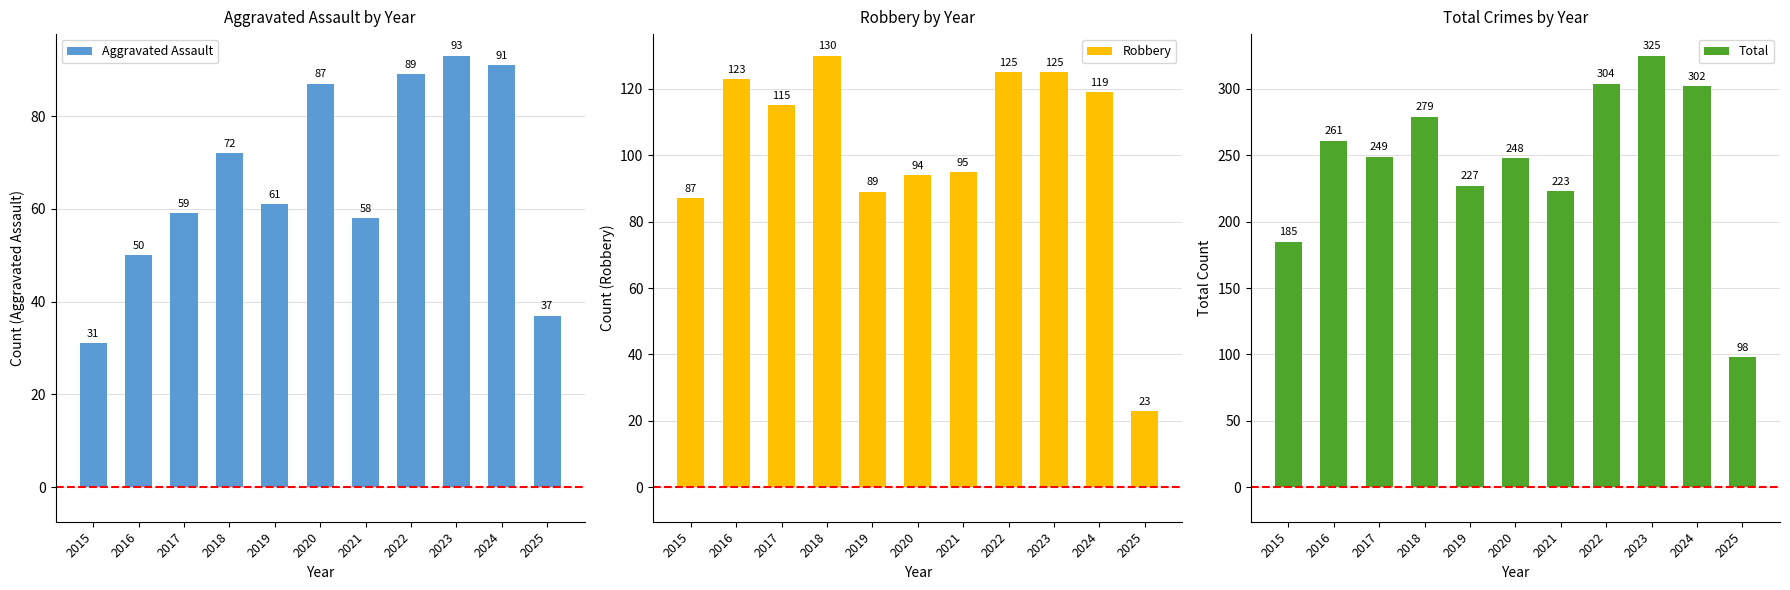

Is it true that Robbery equals 25 at 2024?

False